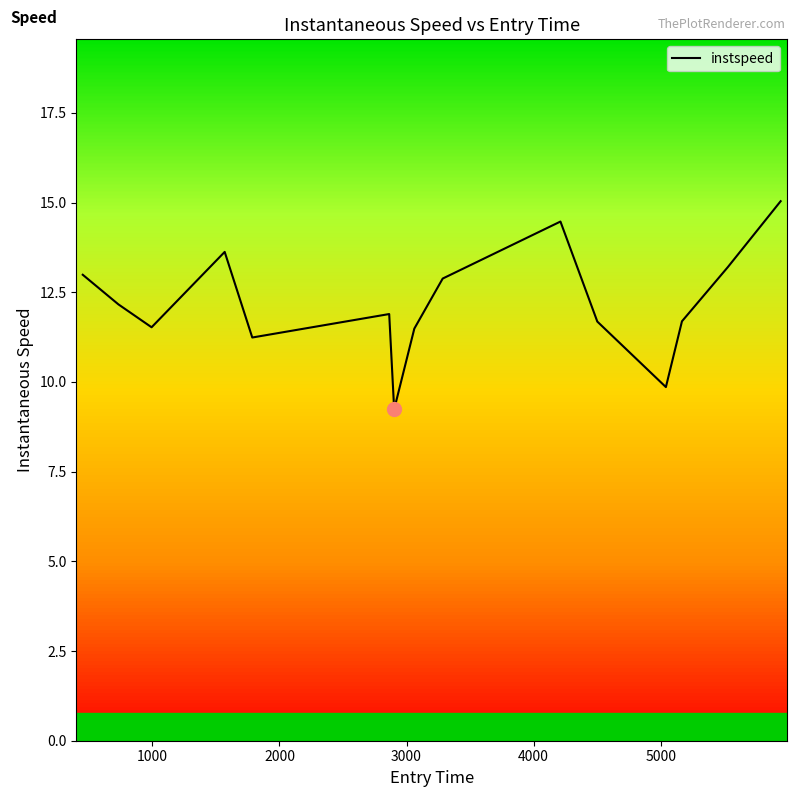

What is the maximum value shown in the chart?

15.0